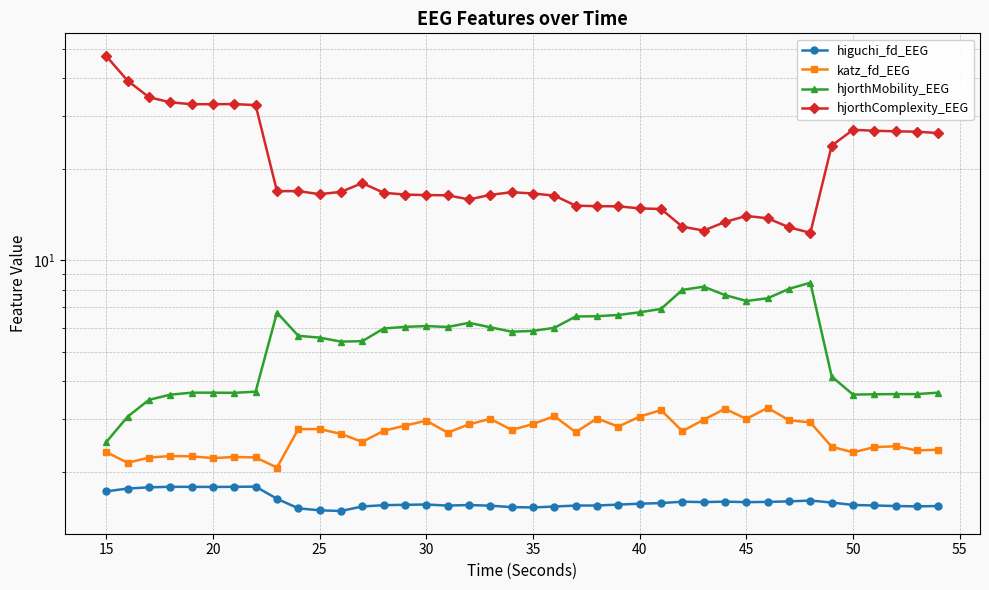

Reading right to left, extract all data points from this chart.

higuchi_fd_EEG: 1.5	1.5	1.5	1.6	1.6	1.6	1.6	1.6	1.6	1.6	1.6	1.6	1.6	1.6	1.6	1.6	1.6	1.6	1.5	1.5	1.5	1.6	1.6	1.6	1.6	1.6	1.6	1.5	1.5	1.5	1.5	1.6	1.8	1.8	1.8	1.8	1.8	1.8	1.8	1.7
katz_fd_EEG: 2.4	2.4	2.4	2.4	2.3	2.4	2.9	3.0	3.3	3.0	3.2	3.0	2.7	3.2	3.1	2.8	3.0	2.7	3.1	2.9	2.8	3.0	2.9	2.7	3.0	2.8	2.7	2.5	2.7	2.8	2.8	2.1	2.2	2.2	2.2	2.3	2.3	2.2	2.1	2.3
hjorthMobility_EEG: 3.7	3.6	3.6	3.6	3.6	4.1	8.4	8.1	7.5	7.3	7.7	8.2	8.0	6.9	6.7	6.6	6.5	6.5	6.0	5.9	5.8	6.0	6.2	6.0	6.1	6.0	6.0	5.4	5.4	5.6	5.6	6.7	3.7	3.7	3.7	3.7	3.6	3.5	3.0	2.5
hjorthComplexity_EEG: 26.3	26.6	26.7	26.8	27.0	23.9	12.3	12.9	13.8	14.0	13.4	12.5	12.9	14.8	14.8	15.1	15.1	15.2	16.4	16.6	16.8	16.5	15.9	16.4	16.4	16.5	16.7	18.0	16.8	16.5	16.9	16.9	32.5	32.8	32.8	32.8	33.2	34.6	39.2	47.2